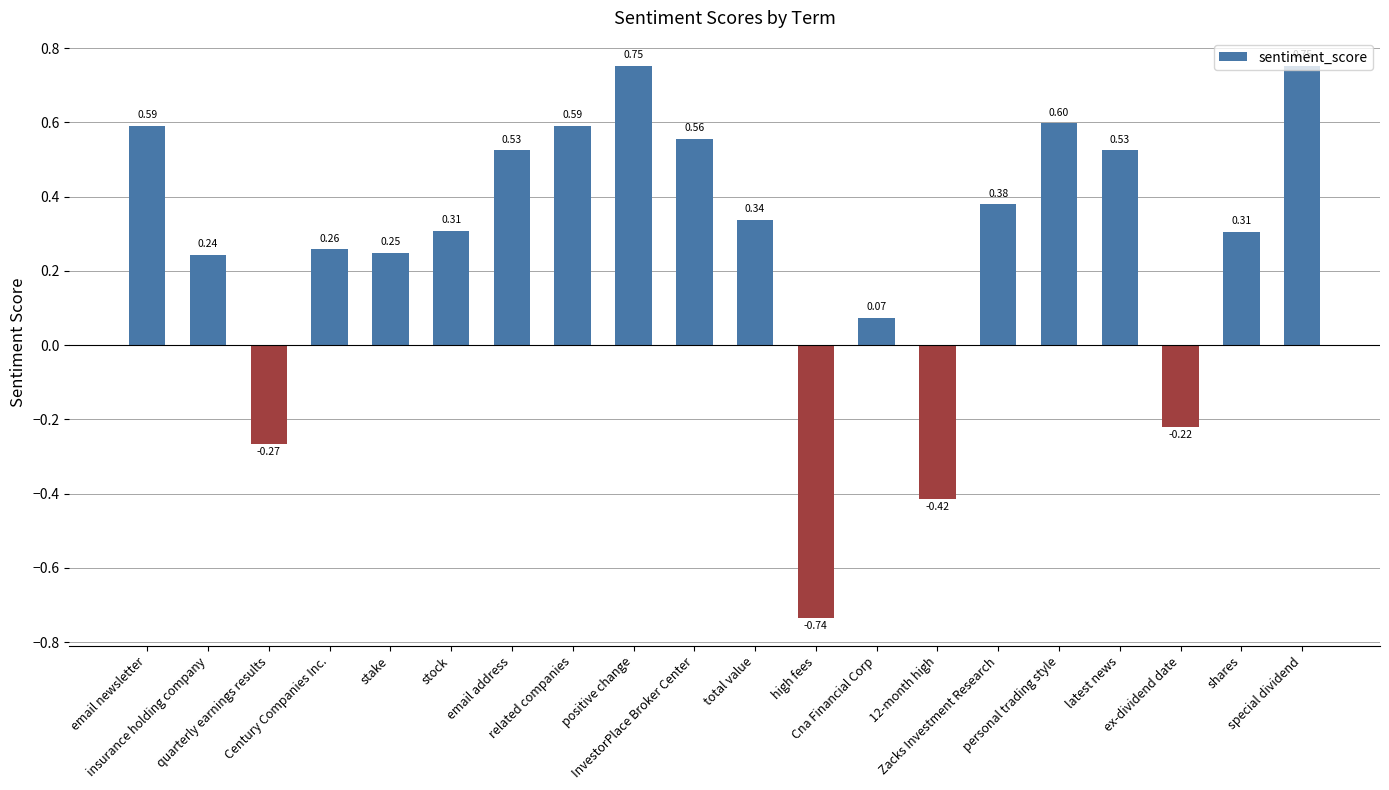

What is the value of the 8th bar from the left?

0.6